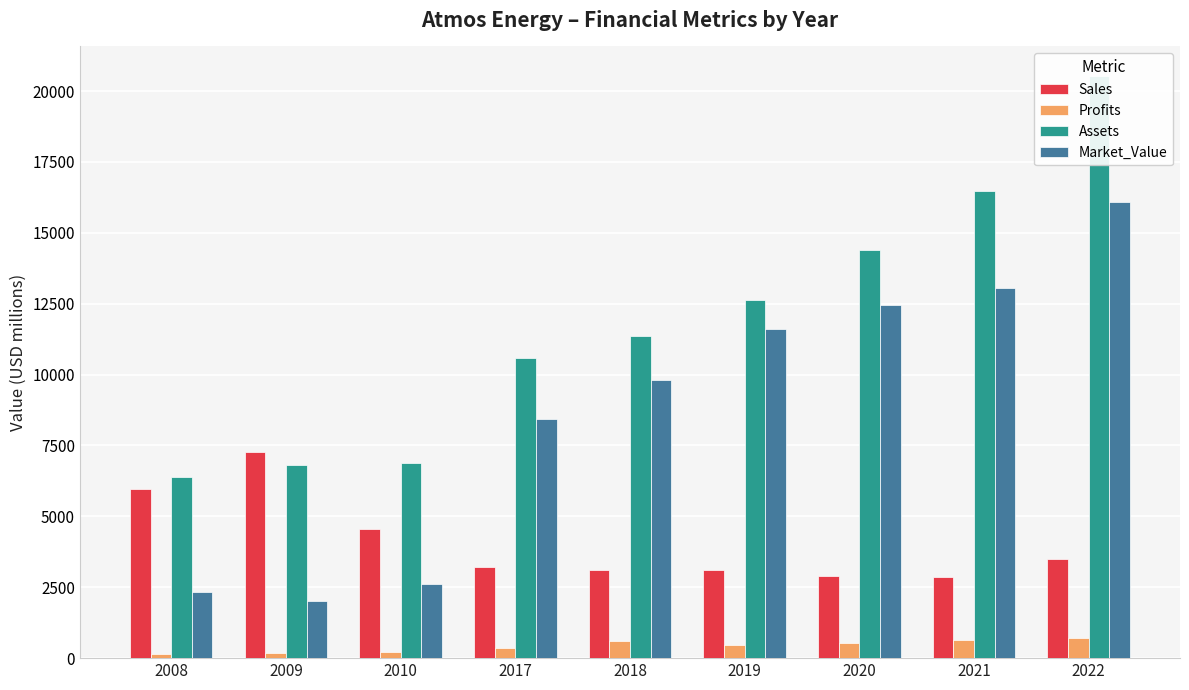

Is the value of Assets at 2008 greater than the value of Profits at 2022?

Yes